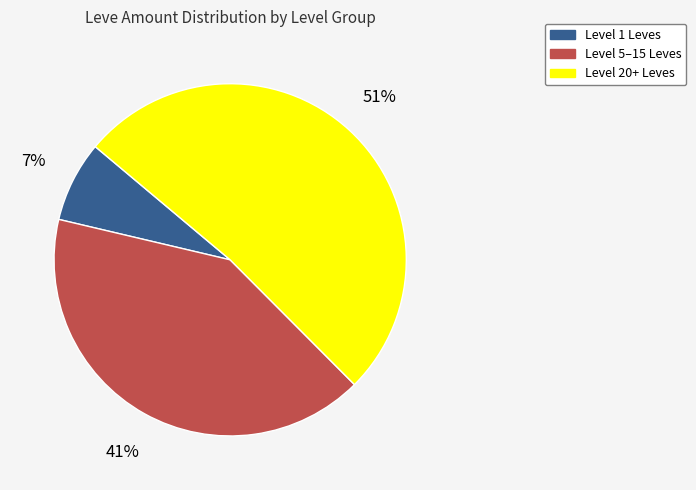

Is there any slice that represents more than half of the pie?

Yes